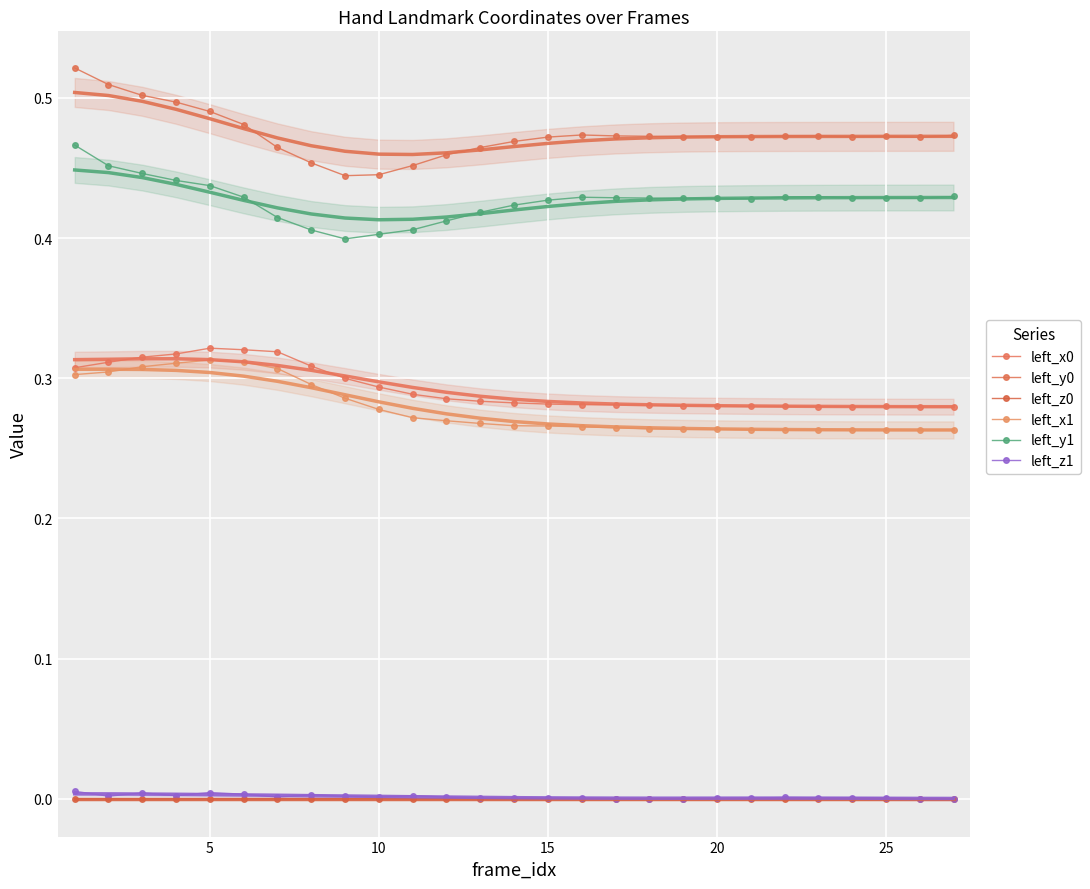

Where is the first local minimum for left_x0?

20